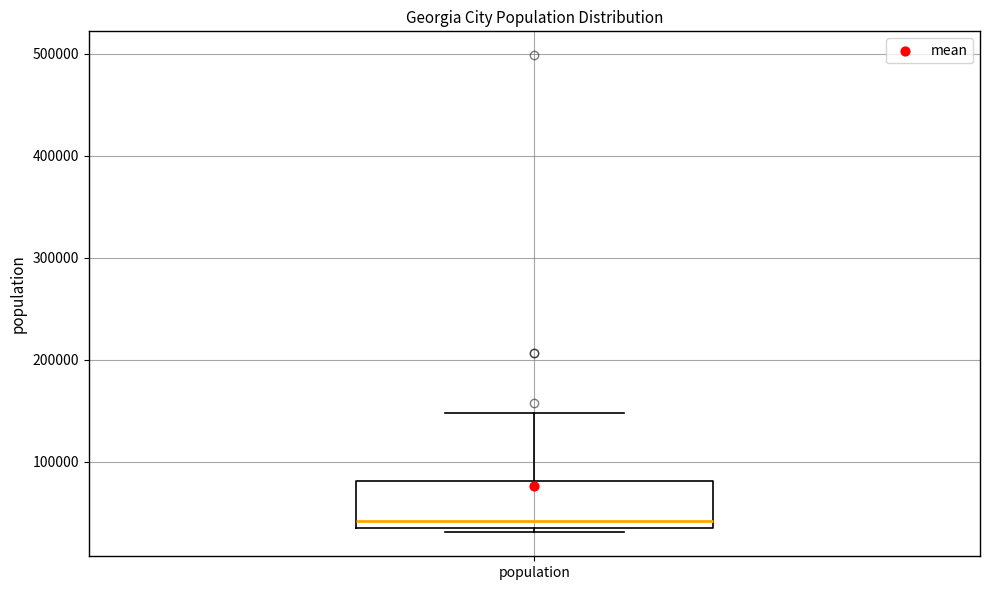

Transcribe this box plot: give where the median line is, the range the box spans, and where the two whiskers end, as read against the y-axis. The values are not printed on the chart, so give them approximately, as read against the axis.

median 40000, box 30000 to 80000, whiskers 30000 (just below the box's lower edge) to 150000